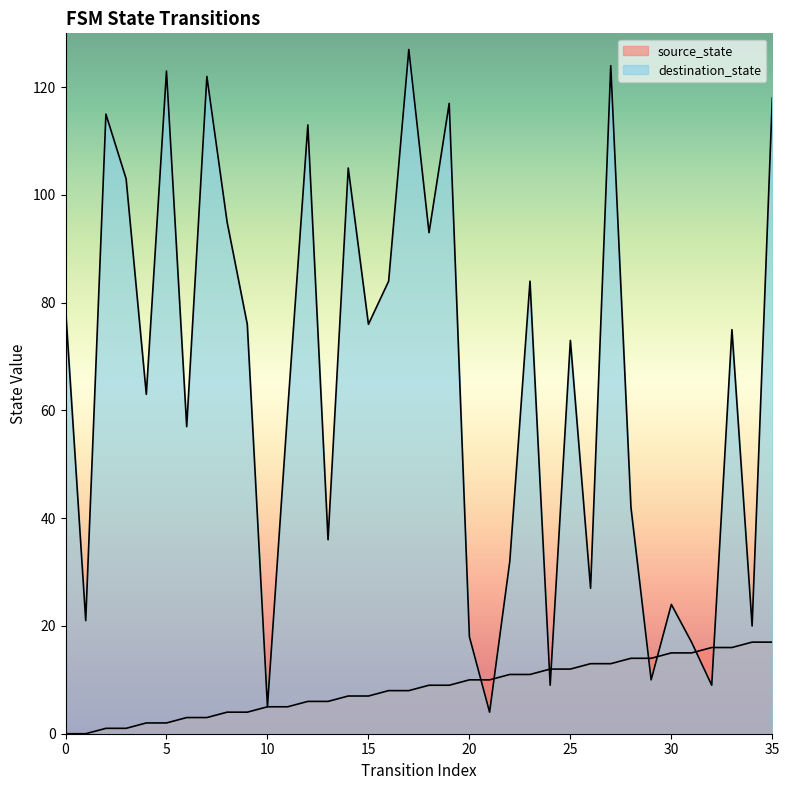

Which series has the widest spread of values?

destination_state